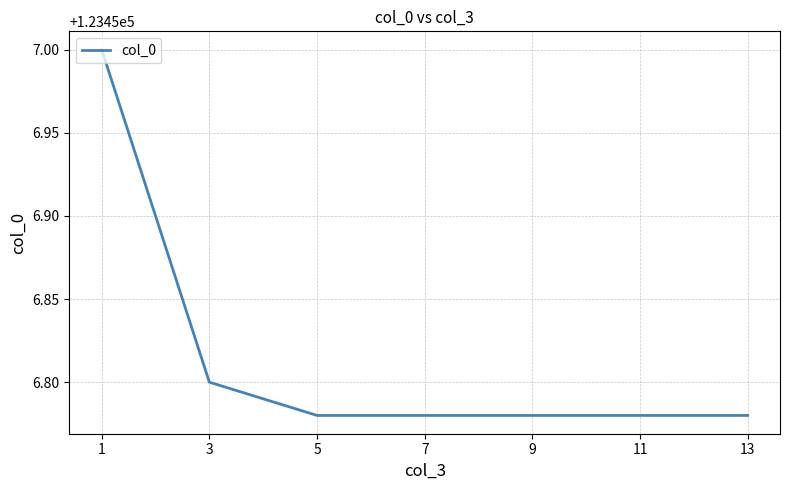

Which label corresponds to the largest value in the chart?

1